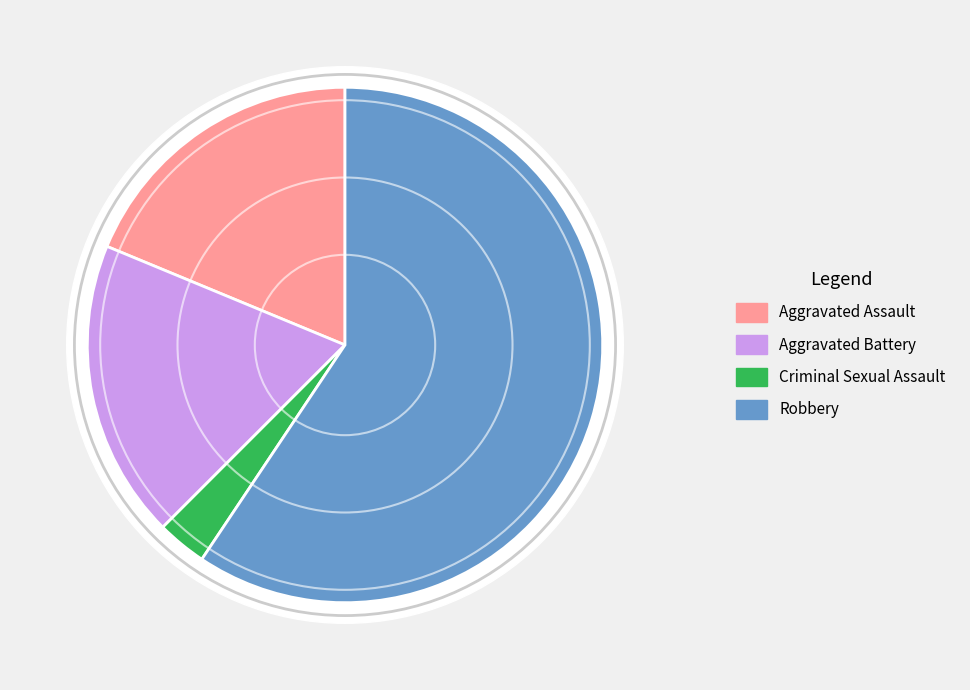

True or false: Robbery accounts for 18% of the total.

False